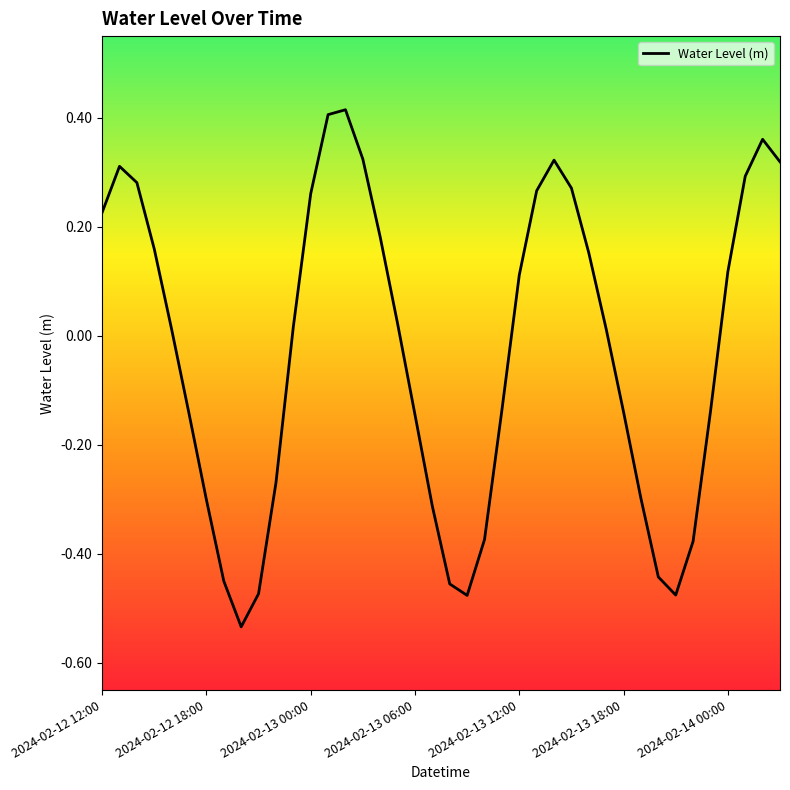

Is this an area chart (filled region under the line)?

No